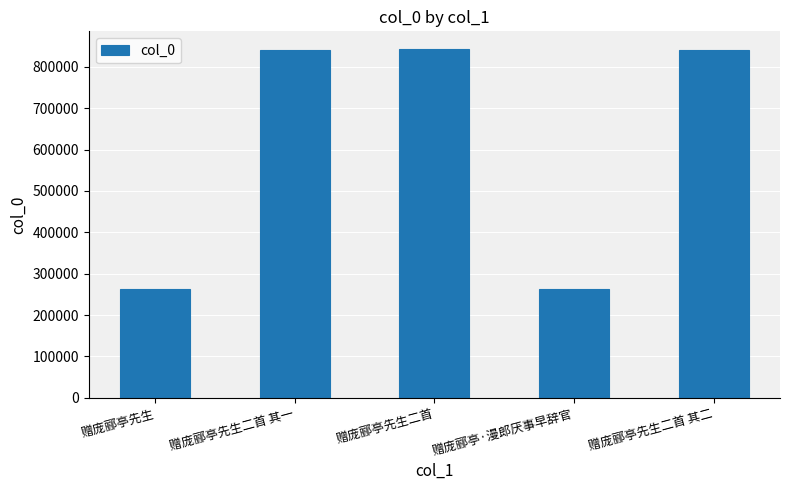

Which has a higher value, 赠庞郦亭先生二首 or 赠庞郦亭先生?

赠庞郦亭先生二首